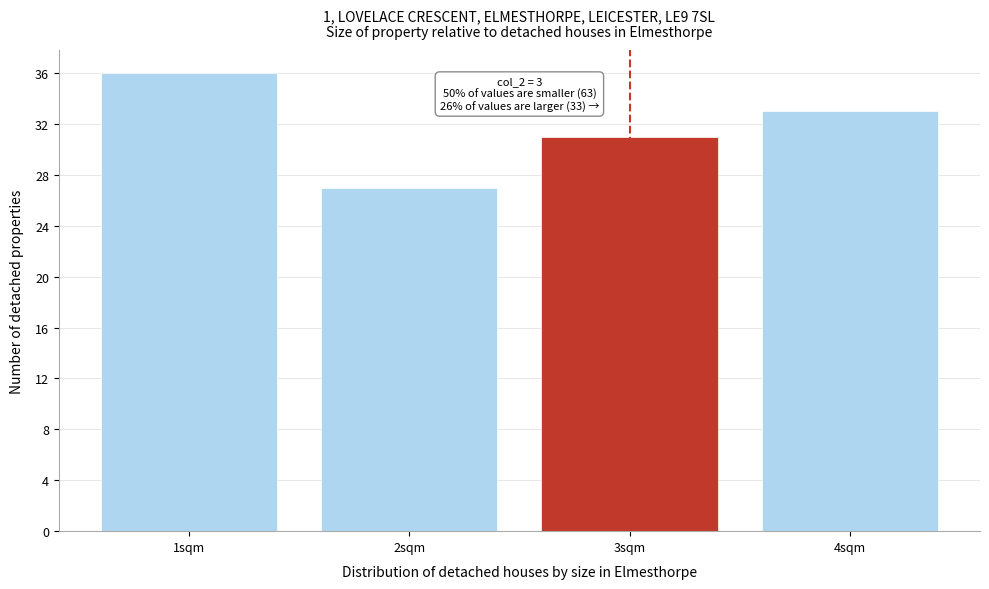

Reading left to right, transcribe all the data shown in this chart.

36	27	31	33